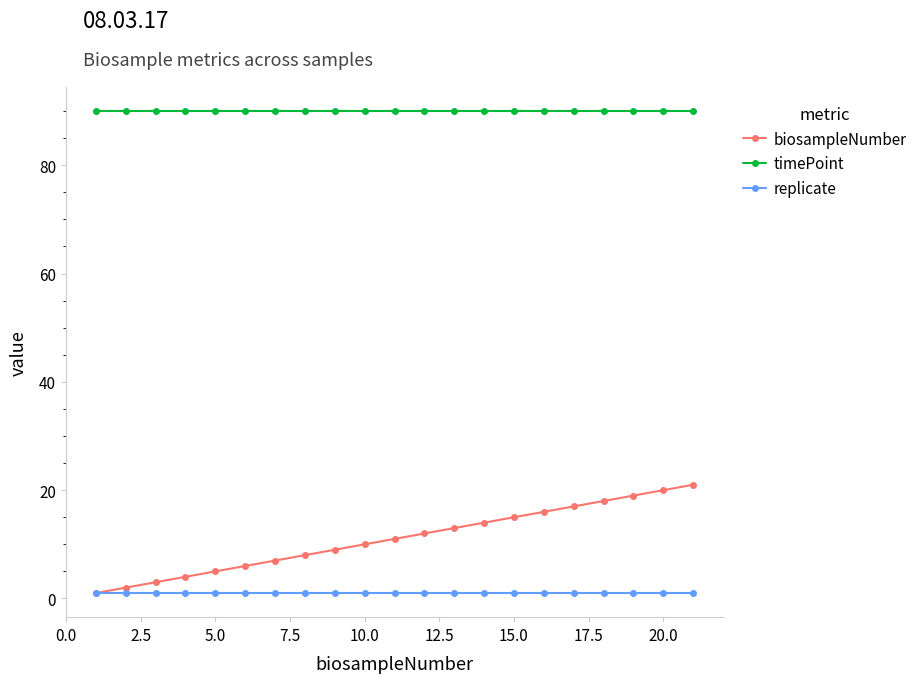

What is the highest value of the timePoint series?

90